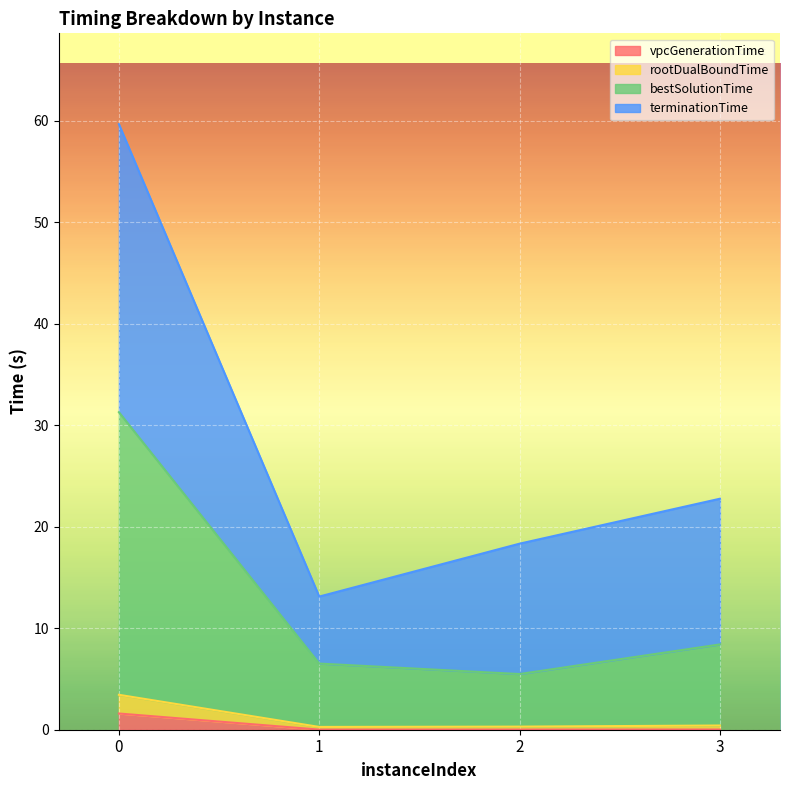

True or false: vpcGenerationTime has a value of 0.0 at 2.

True